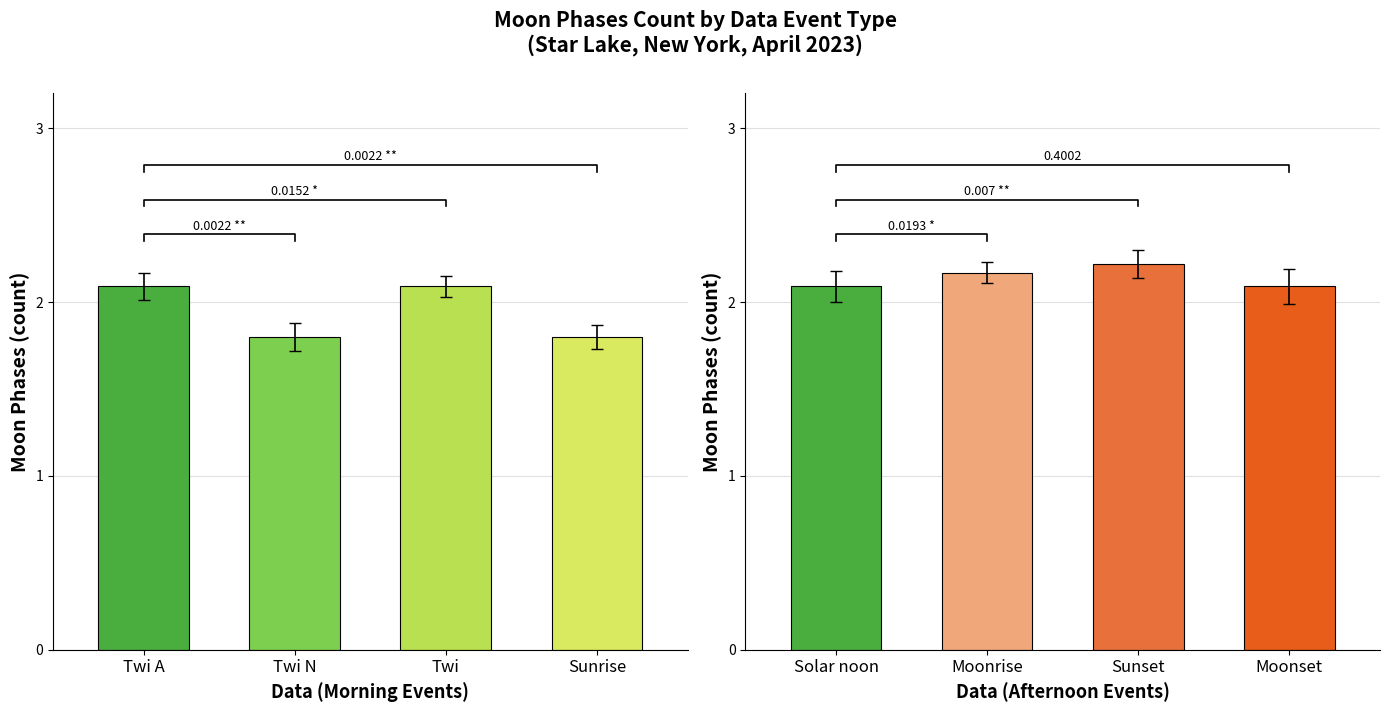

What is the label of the 1st bar from the left?

Twi A